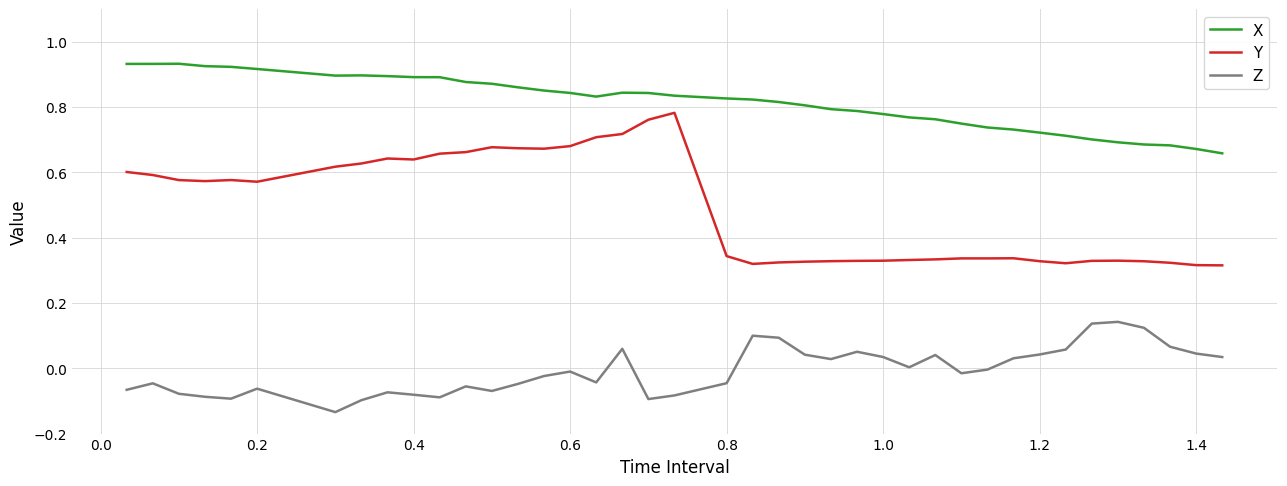

True or false: Z and X intersect in this chart.

False